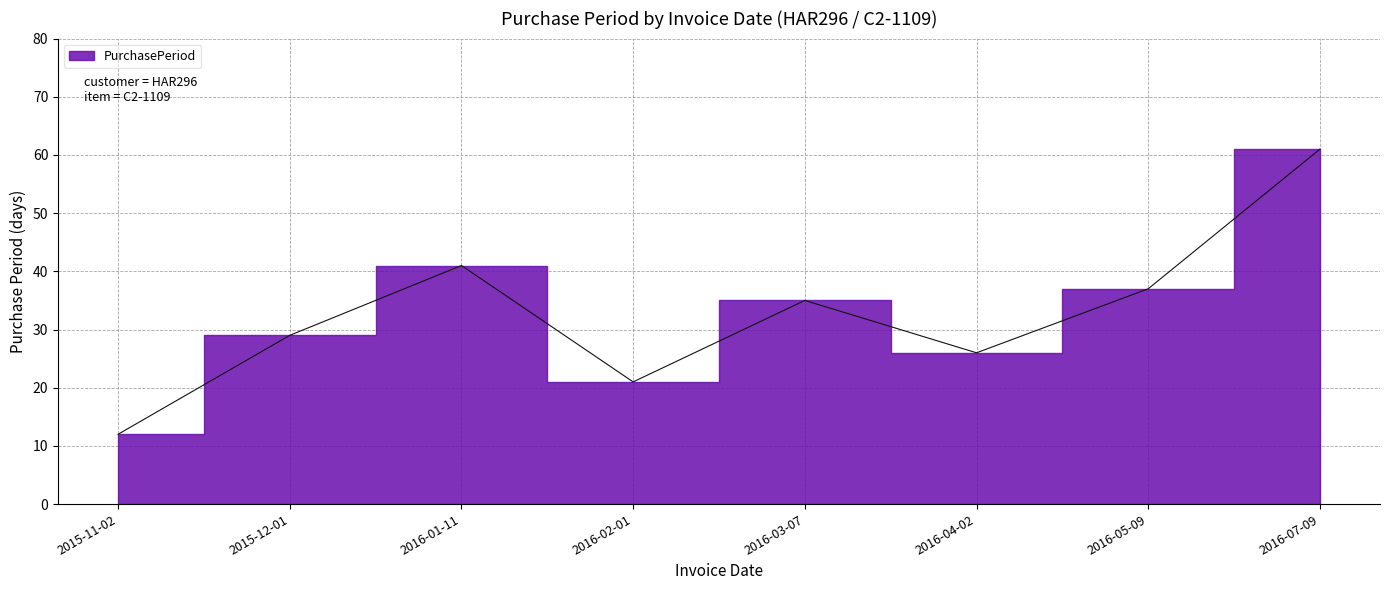

What is the change in value from 2015-12-01 to 2016-04-02?

-3